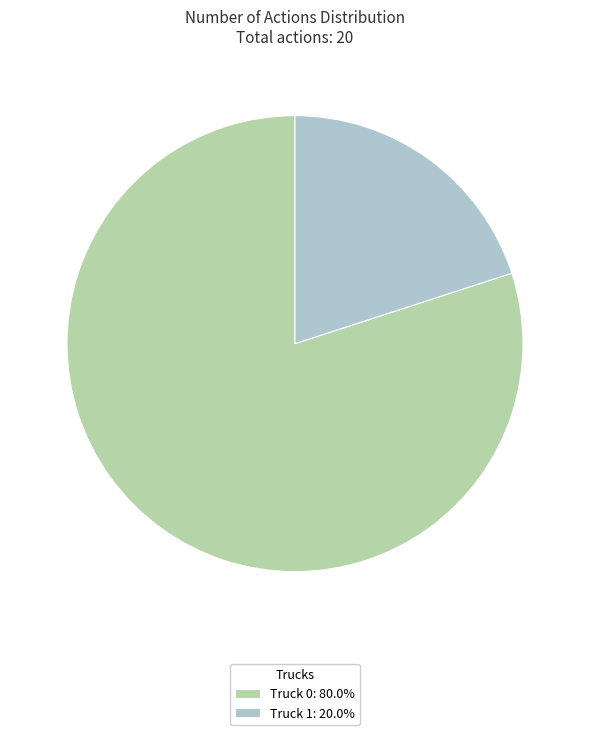

Which slice represents more than half of the pie?

Truck 0